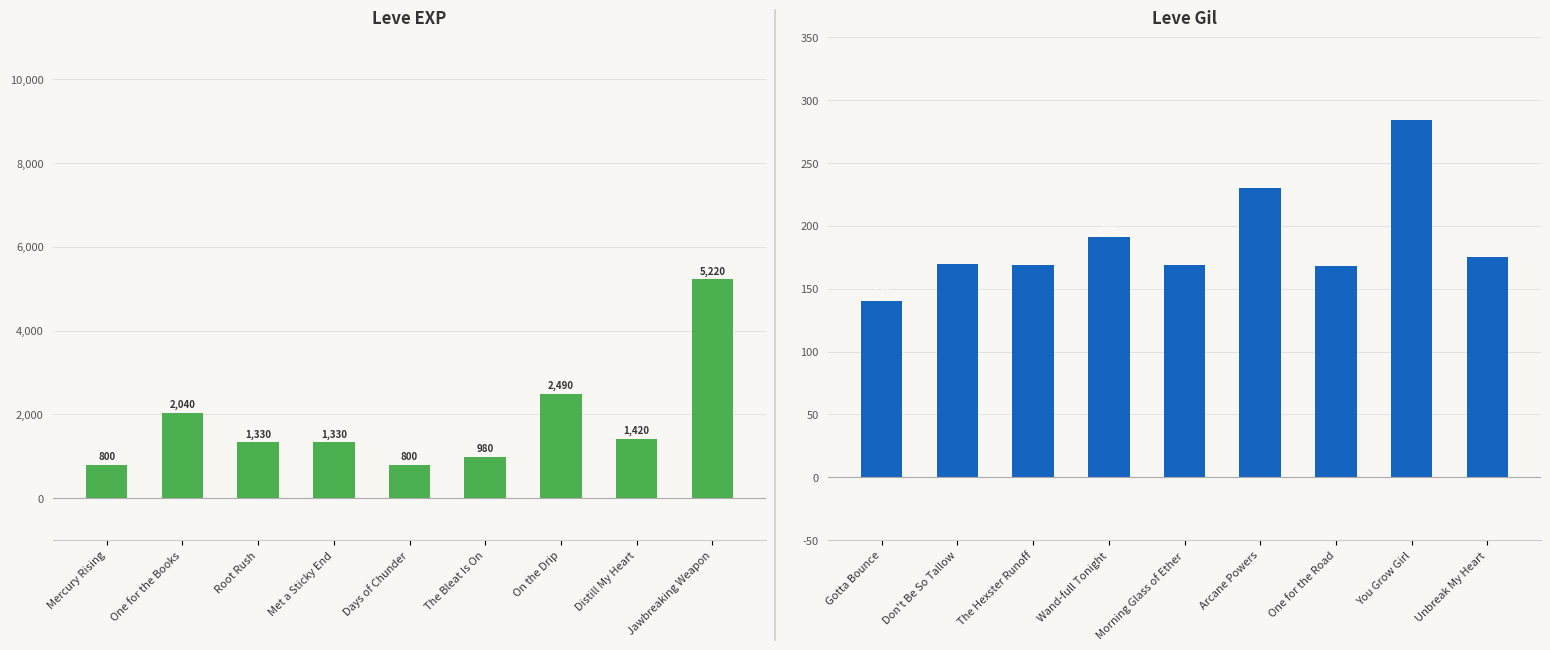

At how many categories does at least one series exceed 3182?

1